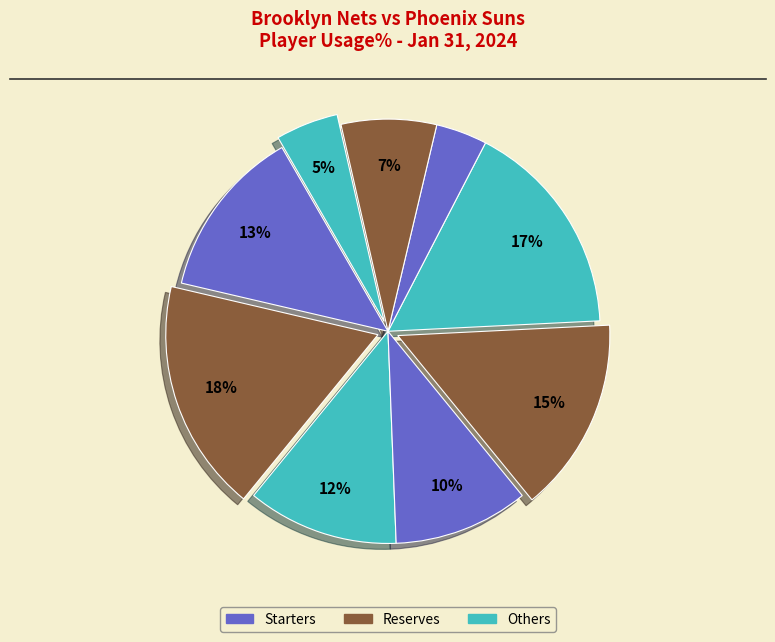

To the nearest percent, what is the average slice percentage?

11%